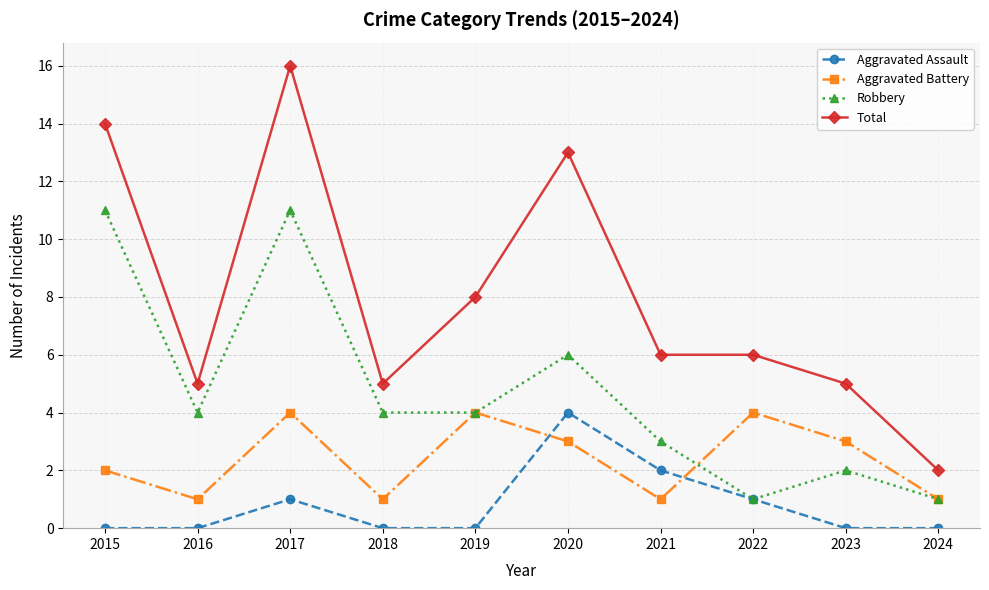

At which label is Aggravated Assault closest to 2?

2021